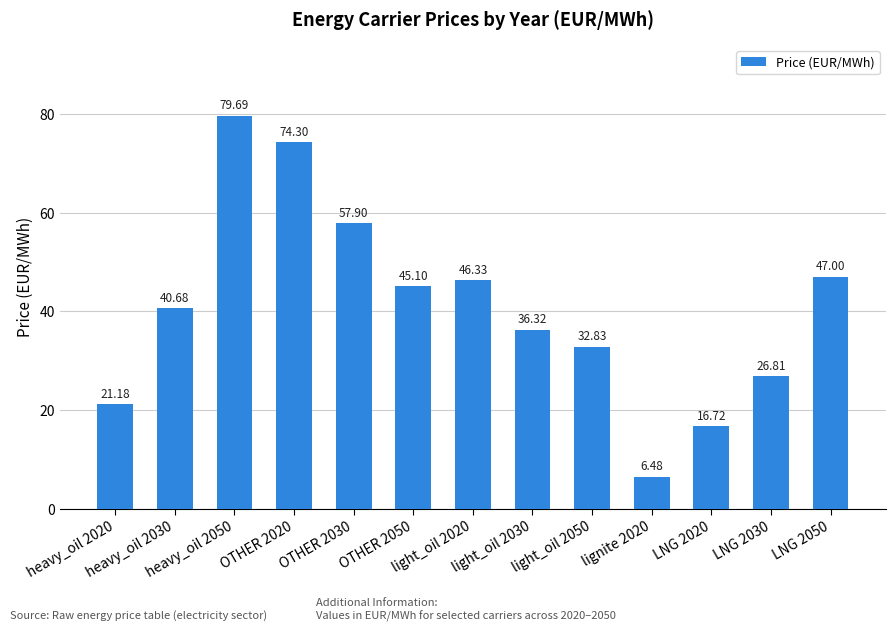

List the labels in order of value, smallest first.

lignite 2020, LNG 2020, heavy_oil 2020, LNG 2030, light_oil 2050, light_oil 2030, heavy_oil 2030, OTHER 2050, light_oil 2020, LNG 2050, OTHER 2030, OTHER 2020, heavy_oil 2050